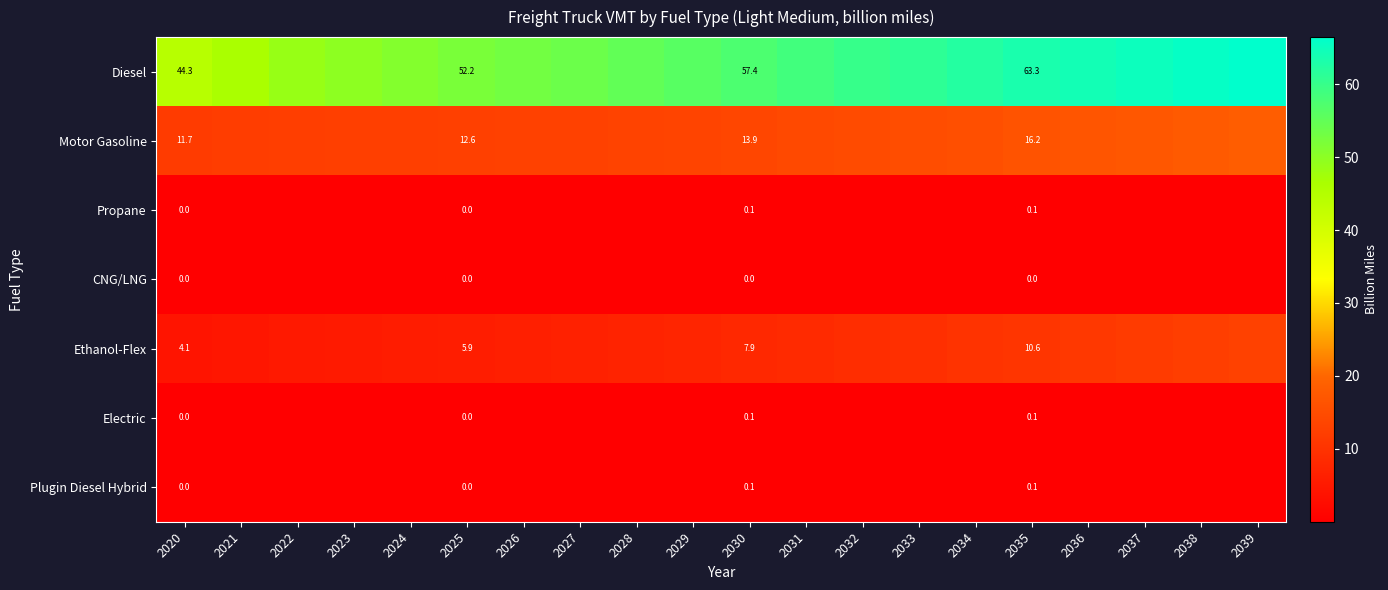

What is the sum of all Diesel values?

1134.5